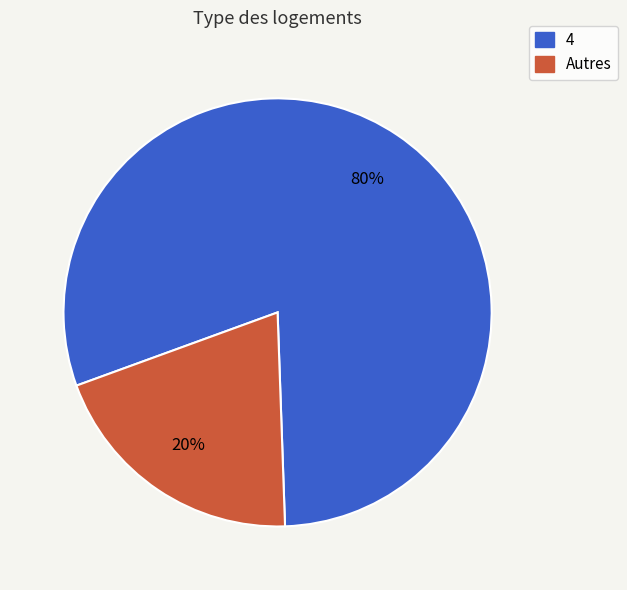

To the nearest percent, what is the difference between the largest and smallest slice percentages?

60%